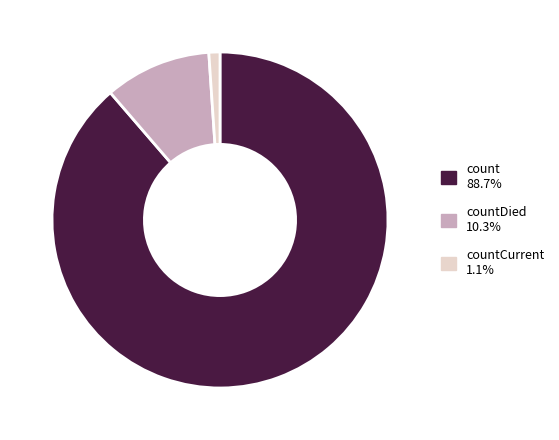

Is there a majority slice in this chart?

Yes